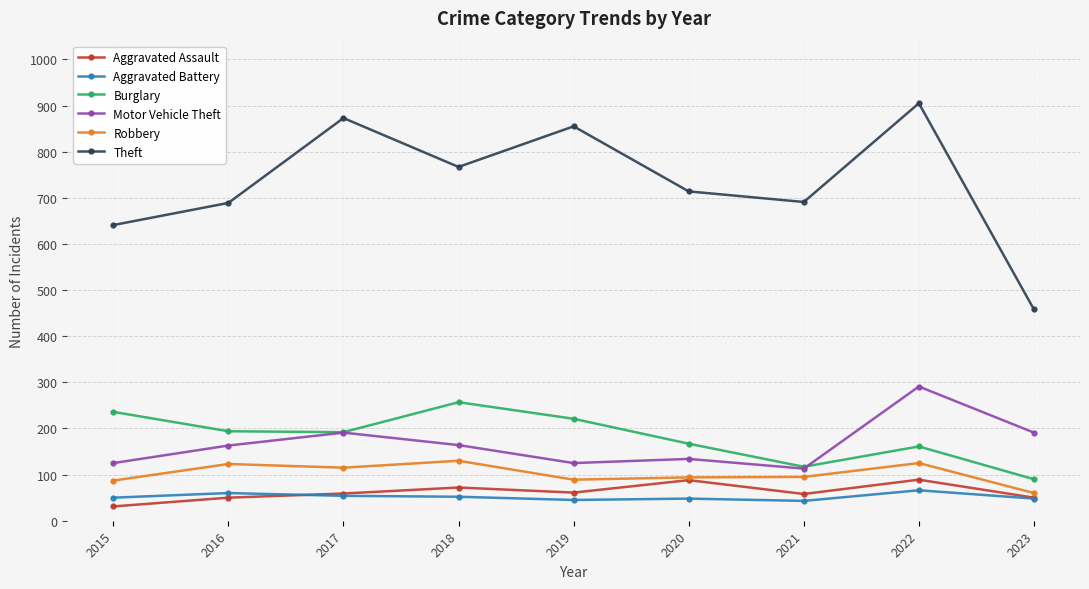

At how many categories does at least one series exceed 868?

2